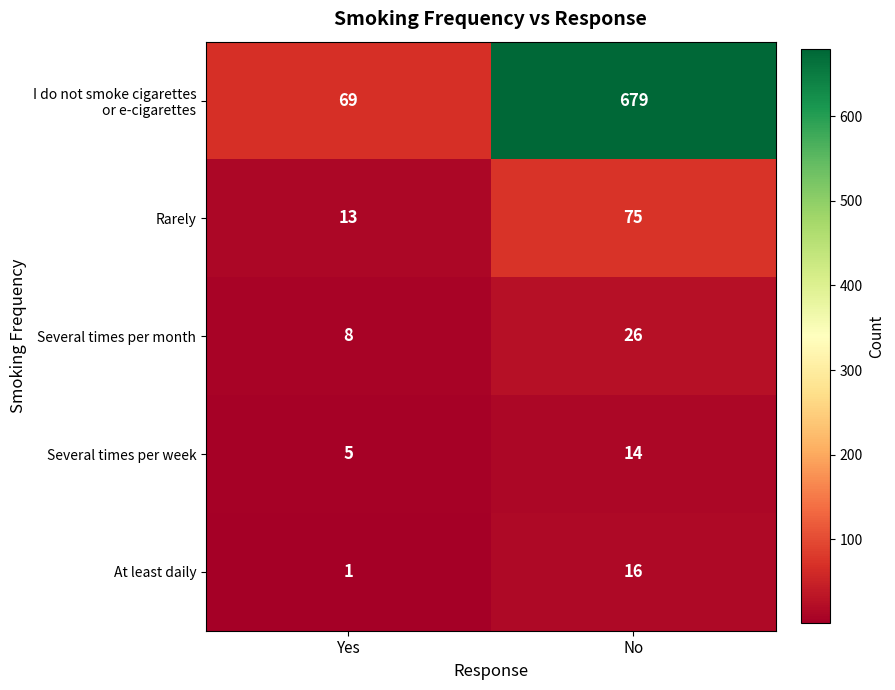

True or false: Rarely has a value of 75 at No.

True